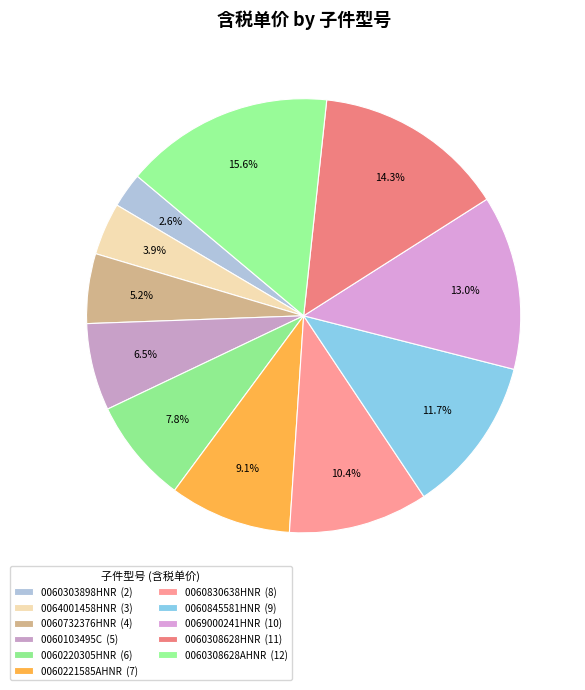

The 0060221585AHNR slice represents 9% of the pie. True or false?

True